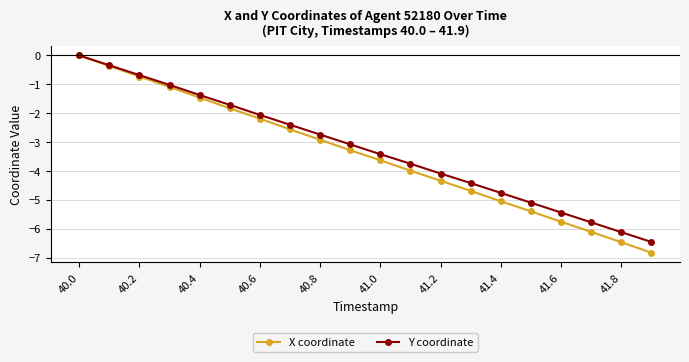

What is the value of the Y coordinate point at the 5th from the left?

-1.4